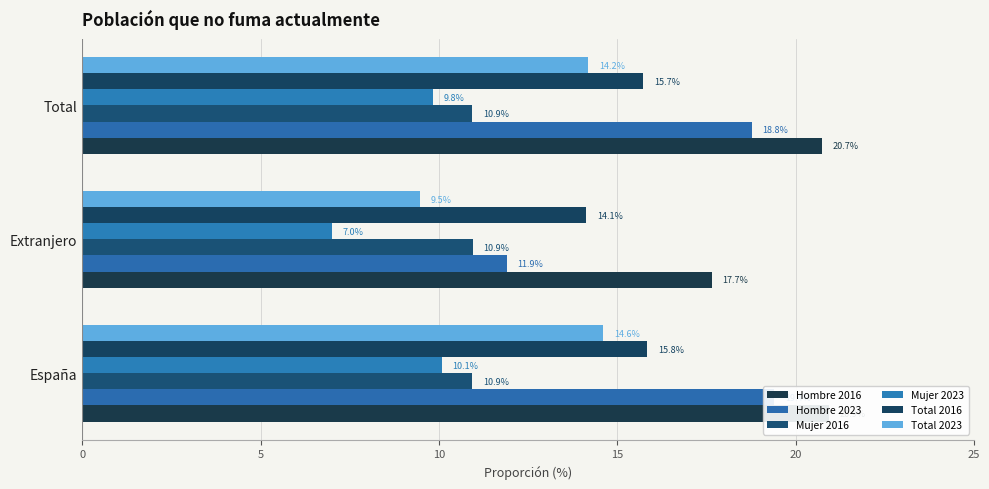

What is the minimum value for Hombre 2023?

11.9